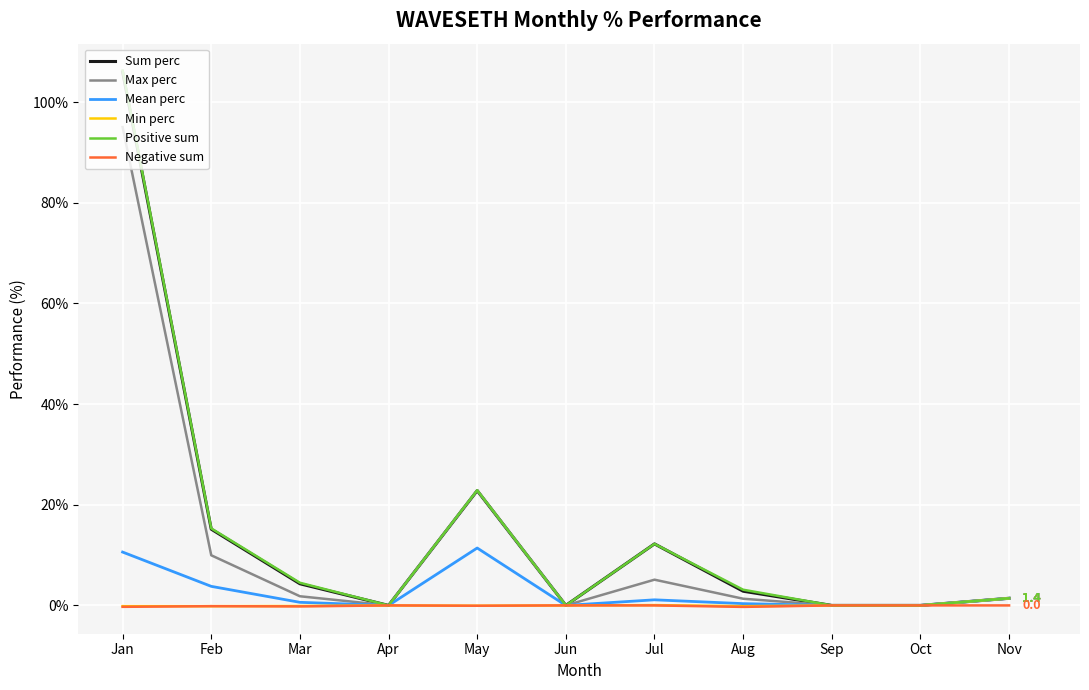

Where is the first local maximum for Sum perc?

May